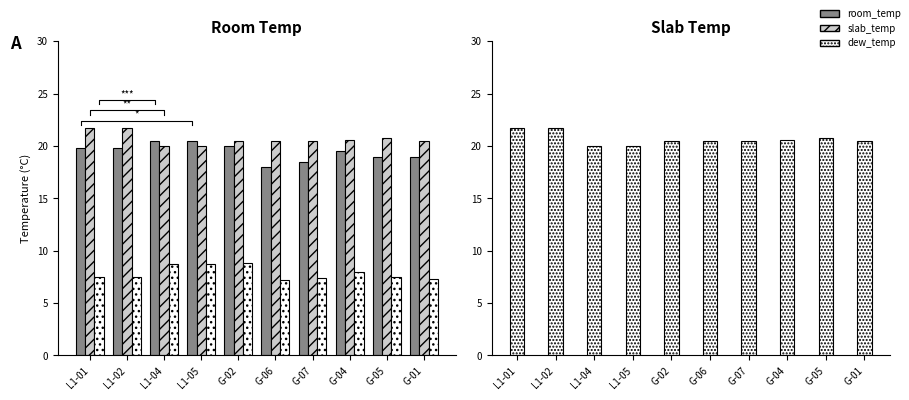

What are all the series names shown in the legend?

room_temp, slab_temp, dew_temp